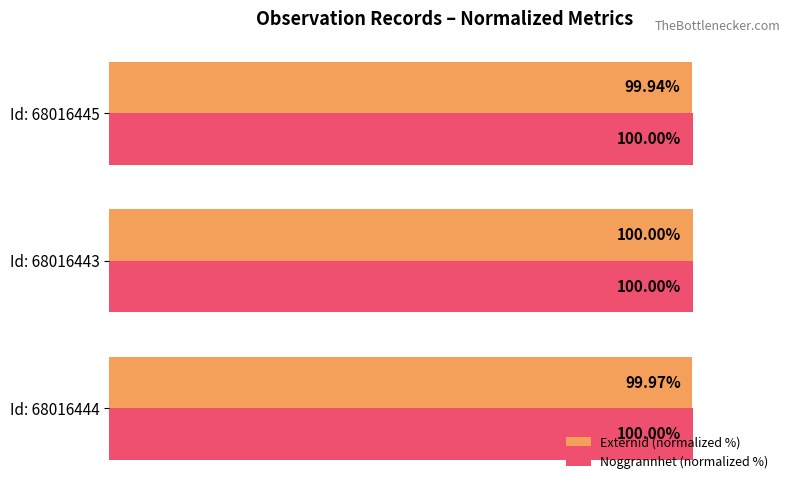

Rank the categories by Externid (normalized %) value from highest to lowest.

Id: 68016443, Id: 68016444, Id: 68016445